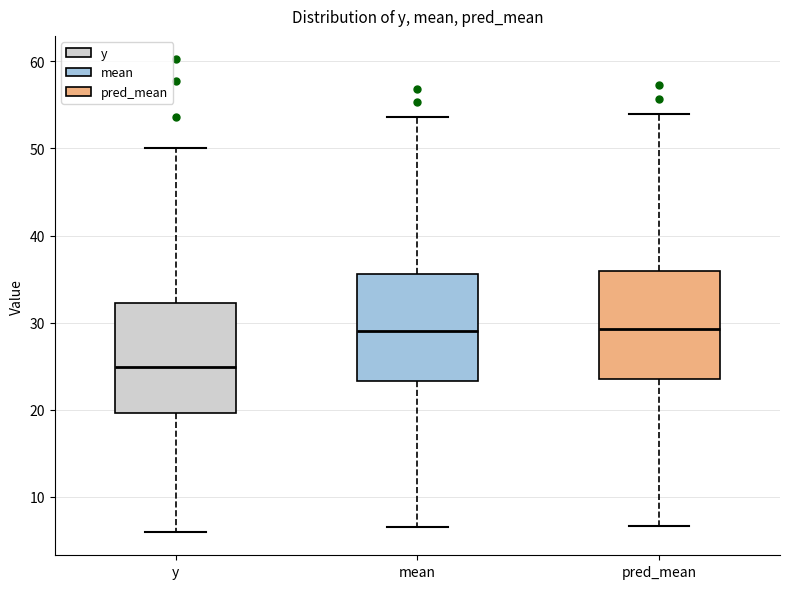

Where does the lower whisker of the box for mean end on the y-axis? The values are not printed on the chart, so give them approximately, as read against the axis.

7